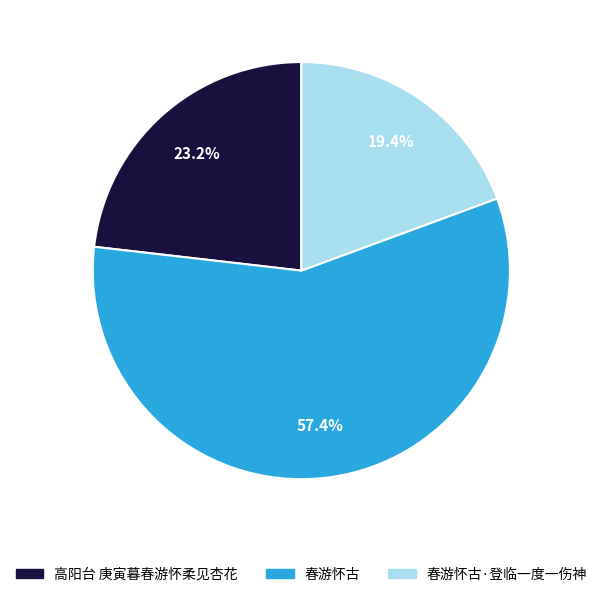

Count the number of slices in the pie.

3